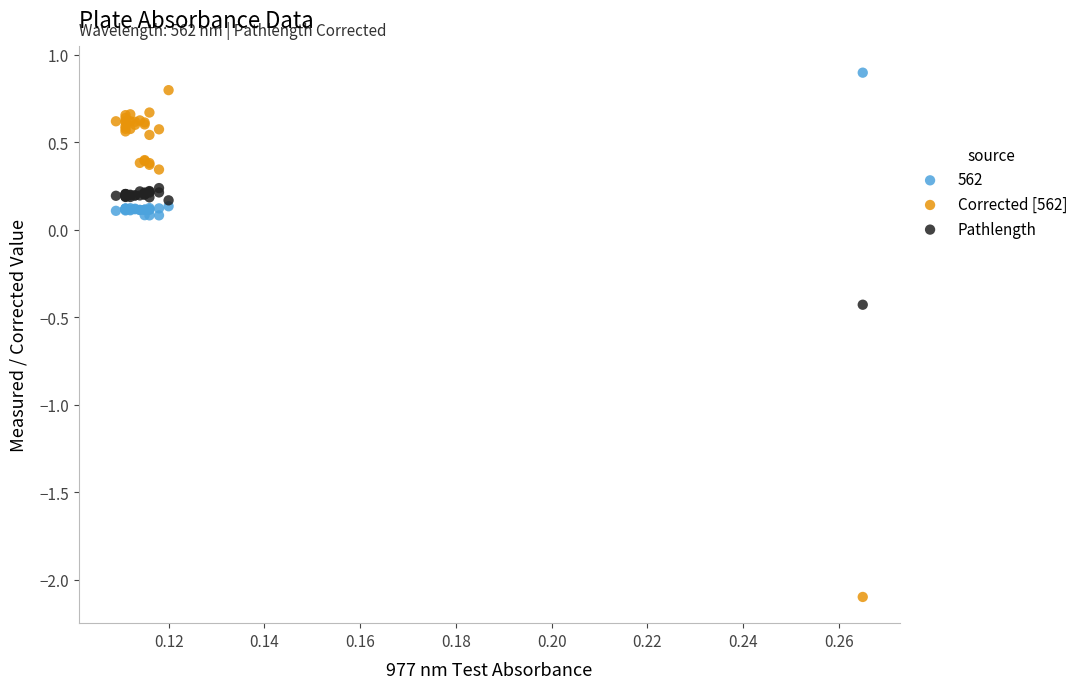

Which series has the widest spread of Y values?

Corrected [562]